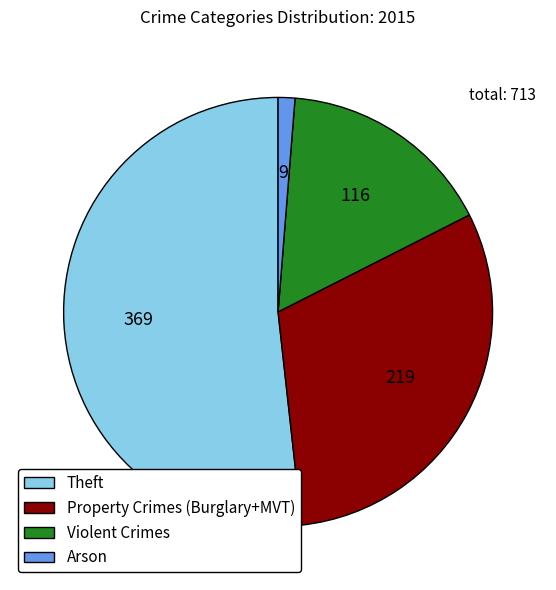

Which category accounts for the majority?

Theft